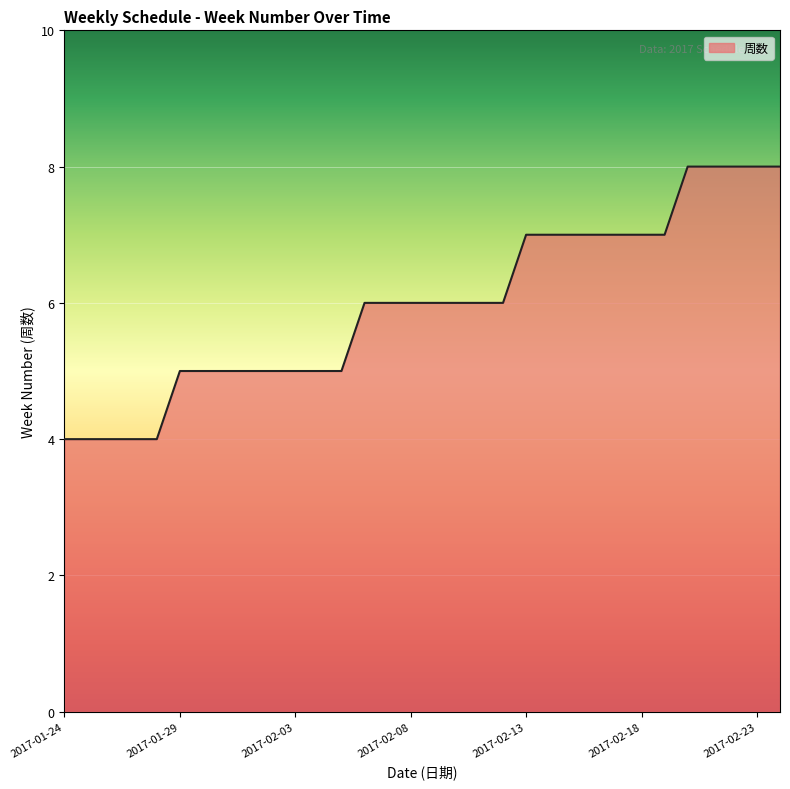

What is the greatest value displayed?

8